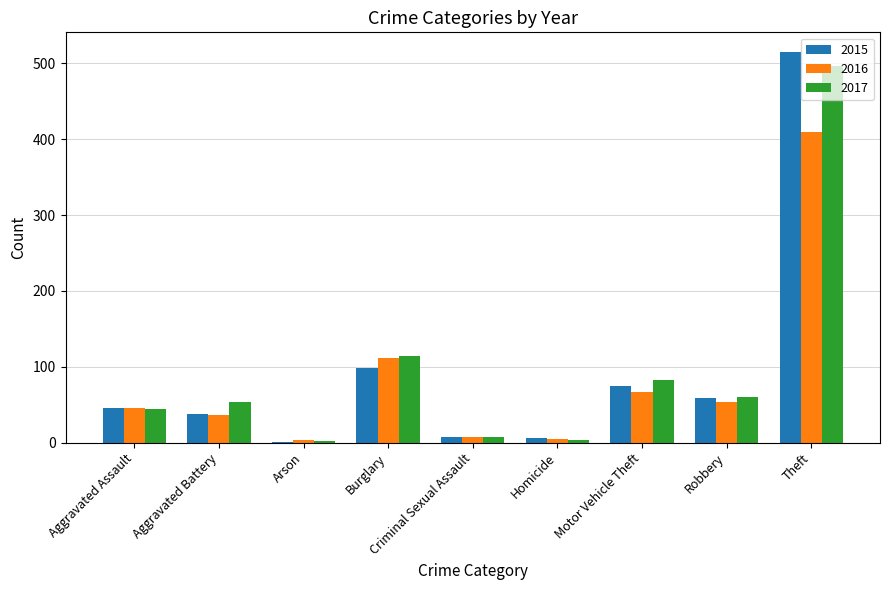

What is the total value across all series at Homicide?

15